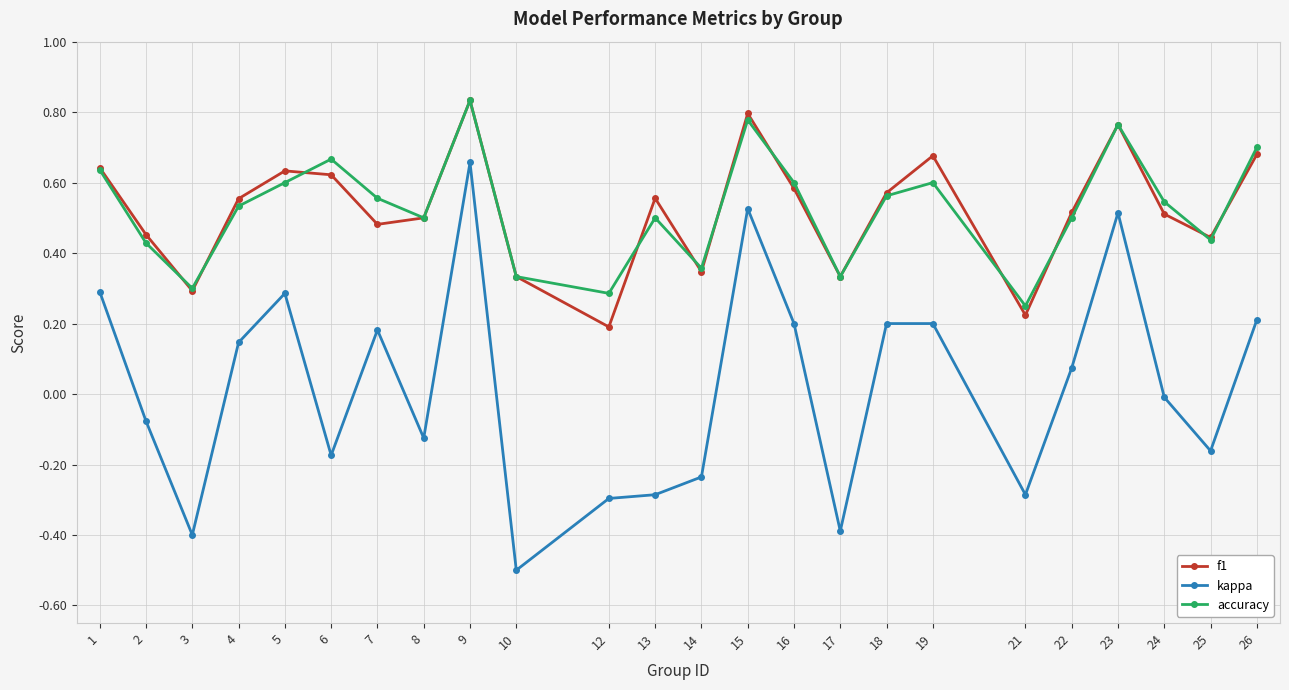

The f1 series shows 0.2 at 18. True or false?

False